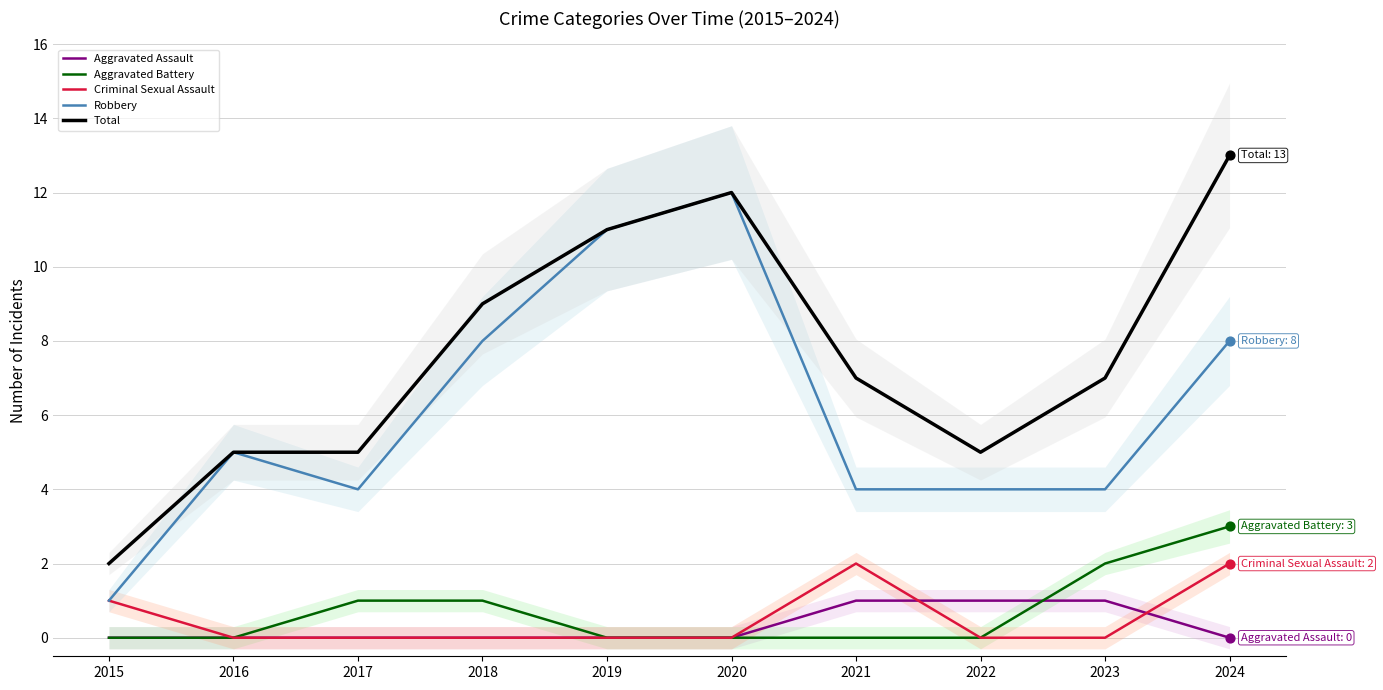

What are all the series names shown in the legend?

Aggravated Assault, Aggravated Battery, Criminal Sexual Assault, Robbery, Total